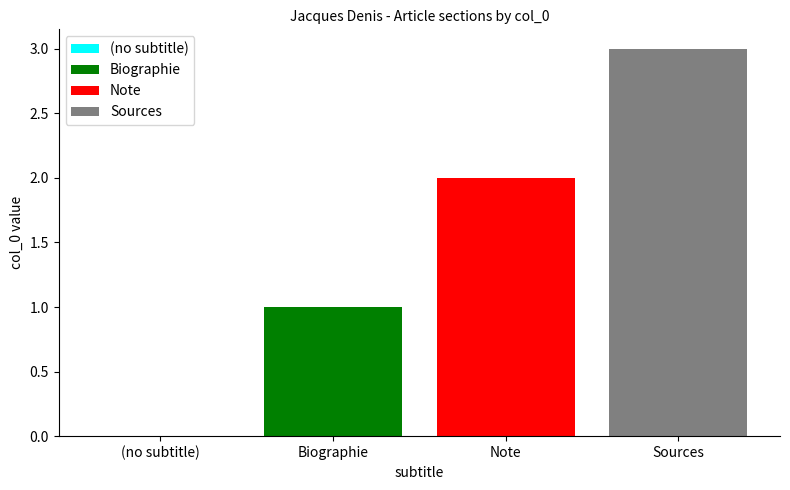

The Note series shows 2 at Note. True or false?

True